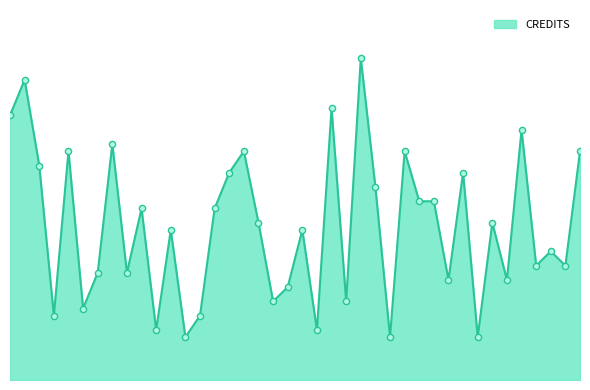

Is this an area chart (filled region under the line)?

Yes